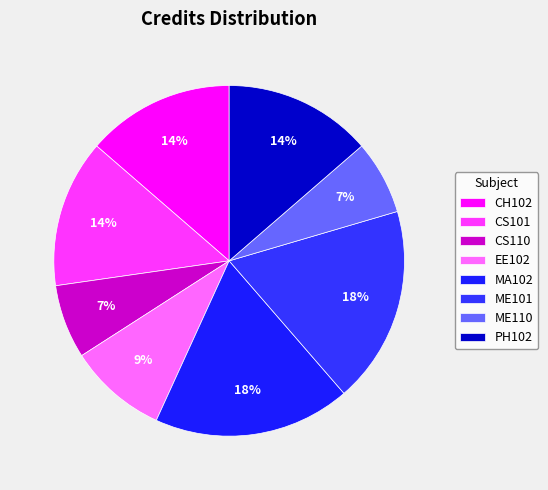

True or false: EE102 accounts for 9% of the total.

True